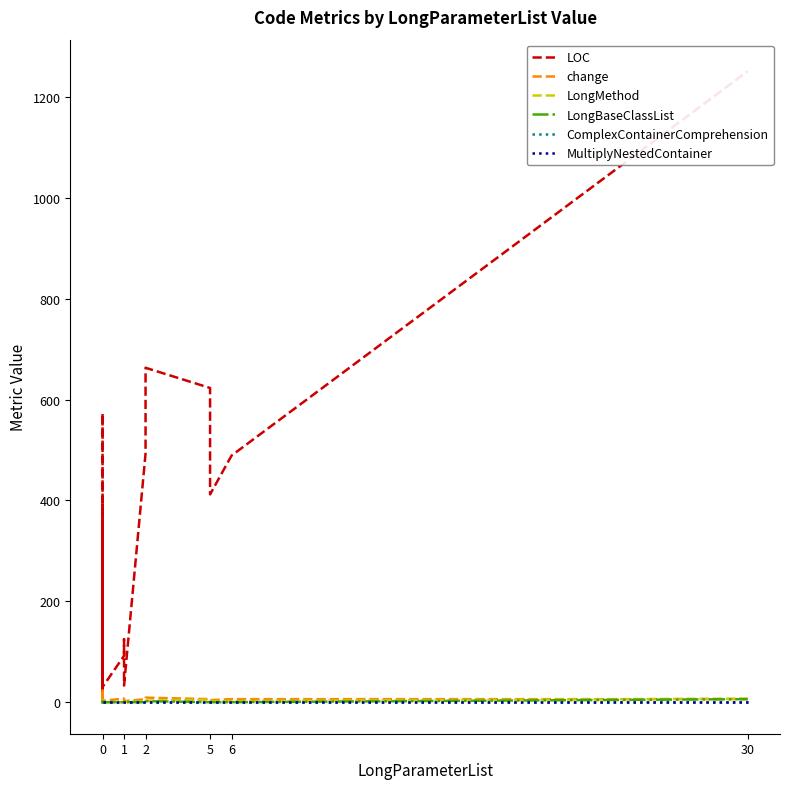

True or false: MultiplyNestedContainer and LongBaseClassList intersect in this chart.

False